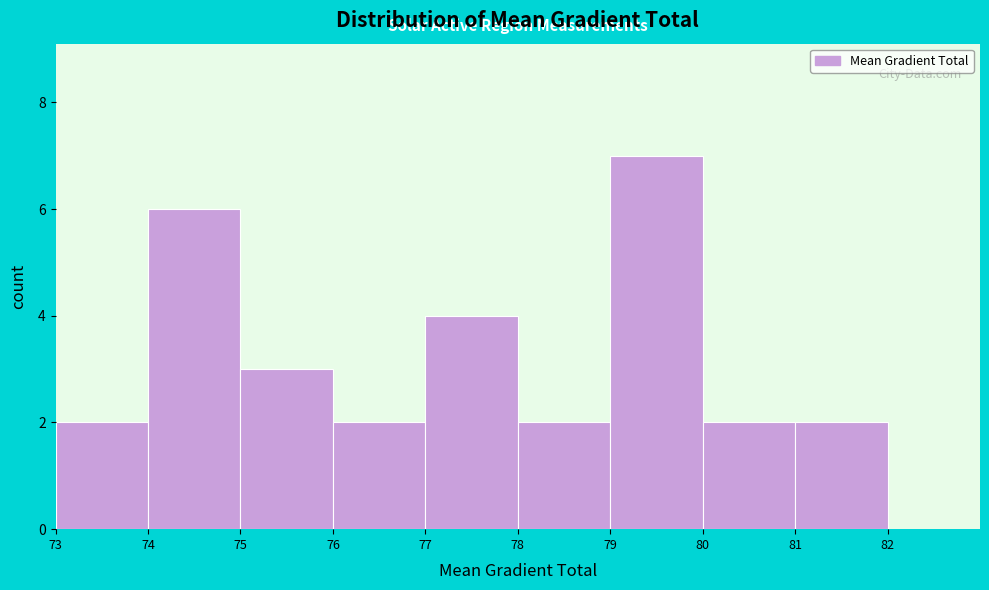

Reading left to right, transcribe this chart: for each bar, give the range it covers on the x-axis and its height. The values are not printed on the chart, so give them approximately, as read against the axis.

73 to 74: 2
74 to 75: 6
75 to 76: 3
76 to 77: 2
77 to 78: 4
78 to 79: 2
79 to 80: 7
80 to 81: 2
81 to 82: 2